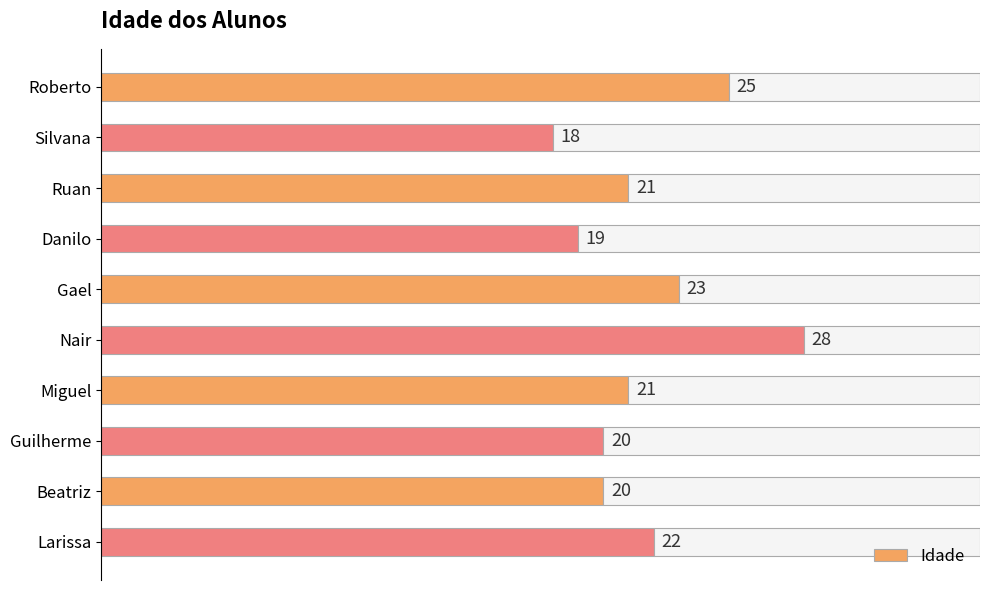

Reading left to right, what are all the values shown in this chart?

25	18	21	19	23	28	21	20	20	22